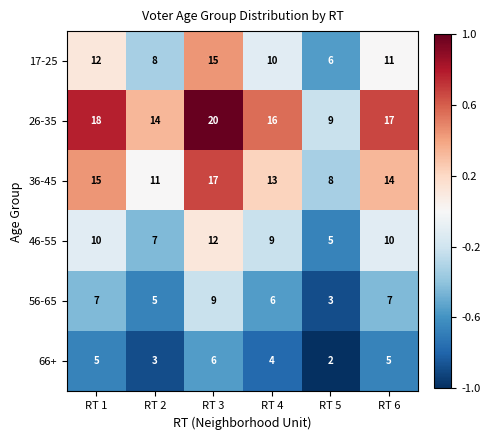

At which label is 66+ closest to 4?

RT 4